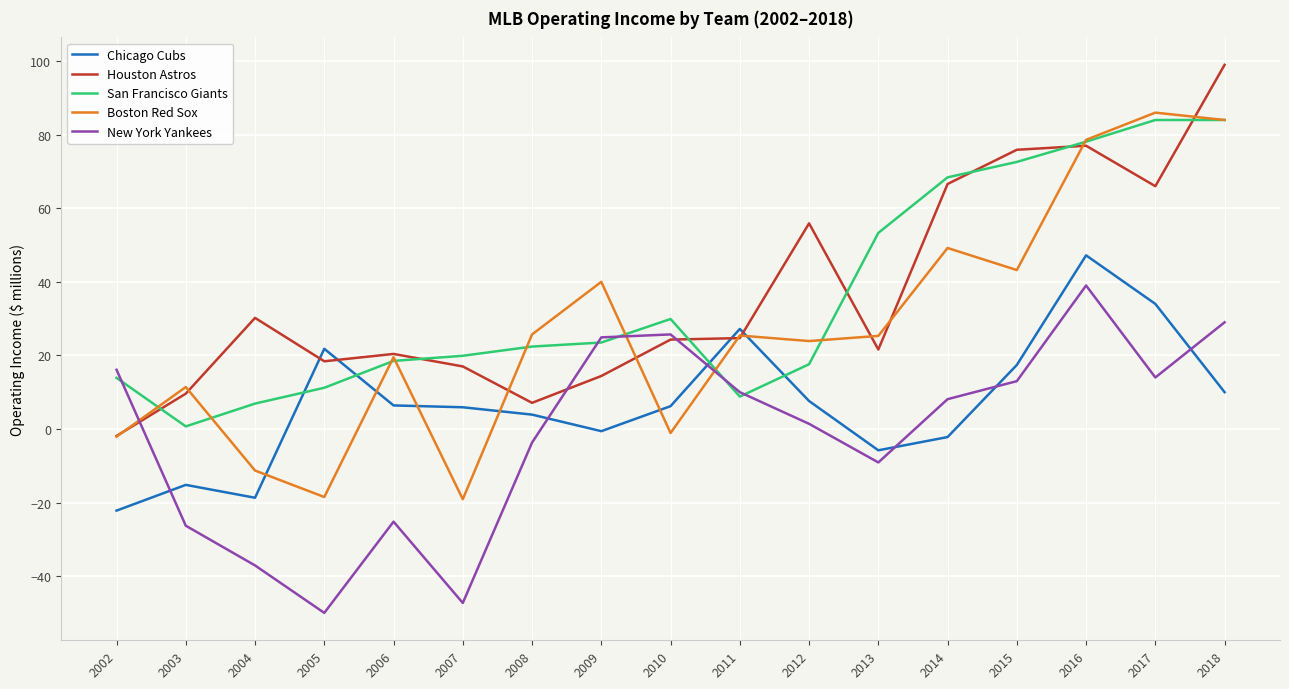

What is the spread (max minus min) of values at 2007?

67.2